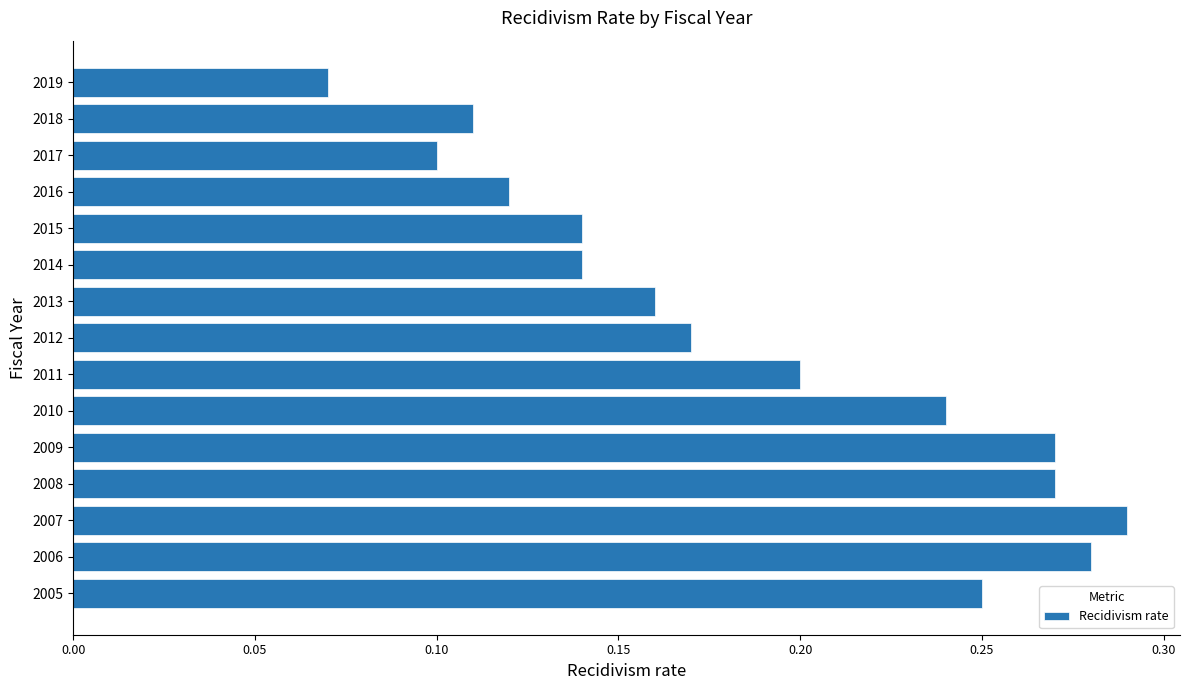

Is it true that the value at 2016 is 0.1?

True